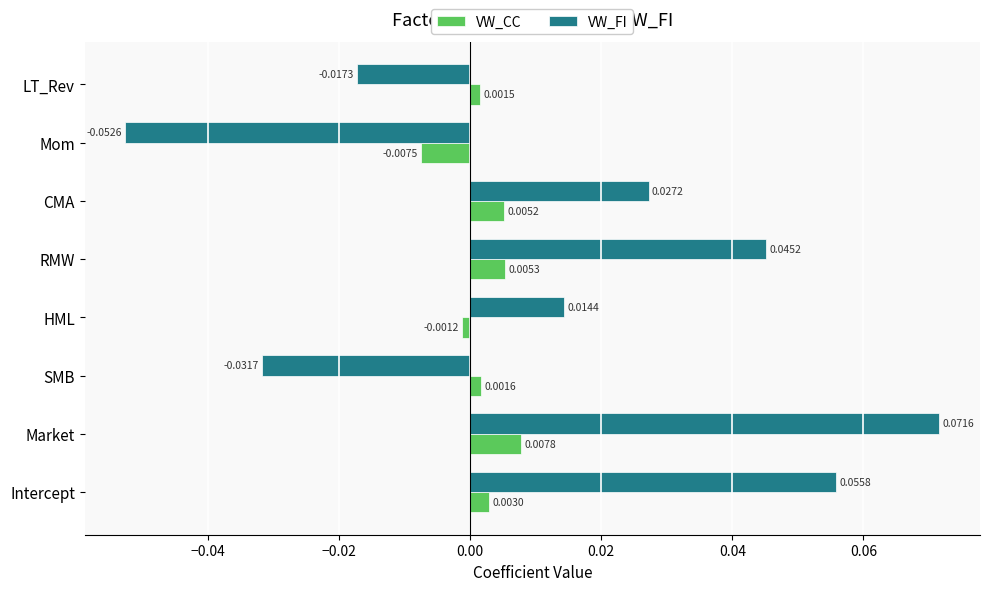

Which category has the lowest value in the VW_CC series?

Mom